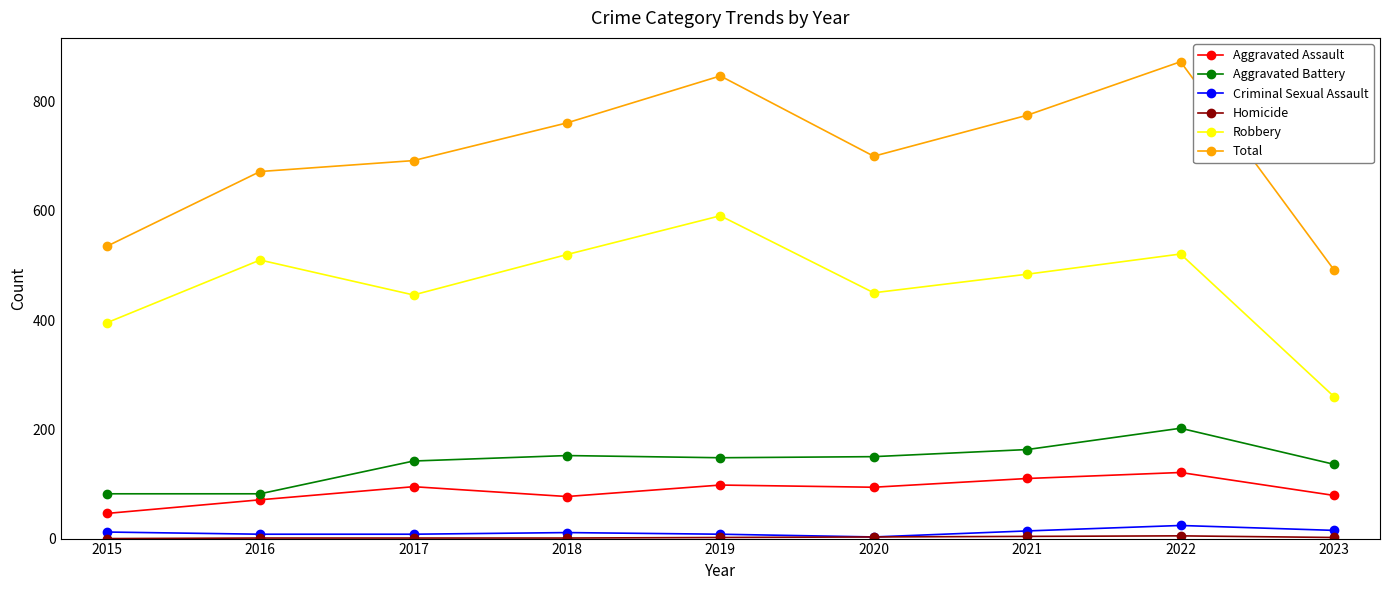

Where does the Total series first go above 700?

2018